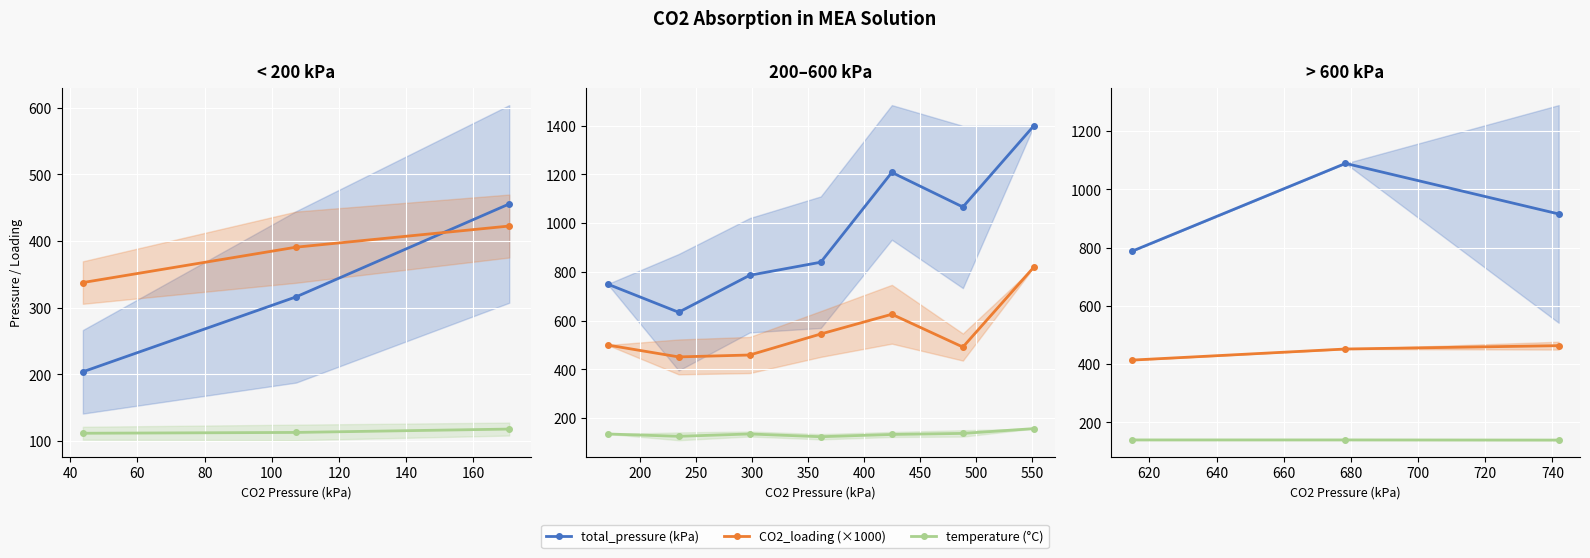

Is the value of CO2_loading (×1000) at 40 greater than the value of total_pressure (kPa) at 20?

No